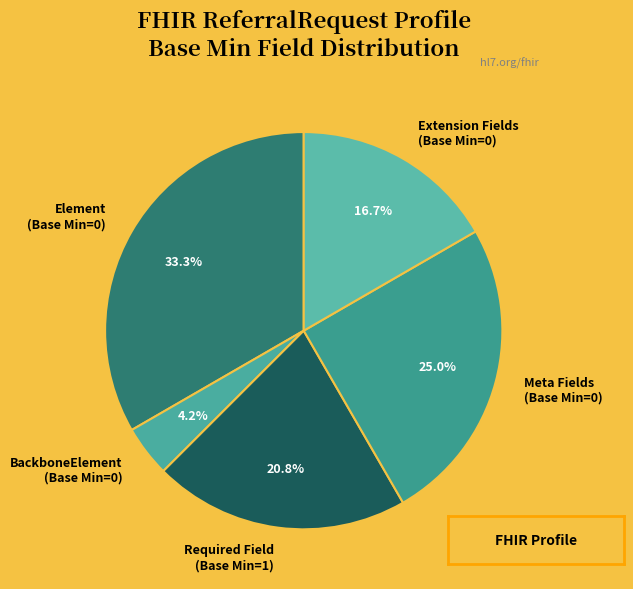

To the nearest percent, what is the difference between the largest and smallest slice percentages?

29%